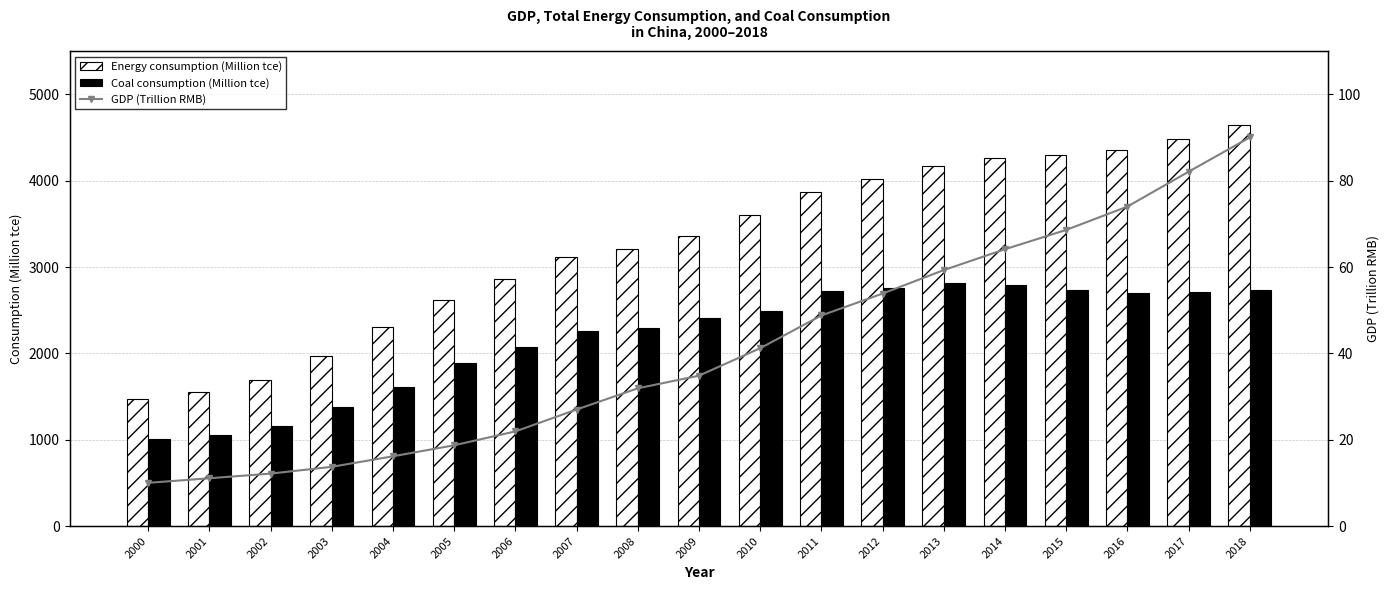

Is it true that Energy consumption (Million tce) equals 4021.4 at 2012?

True